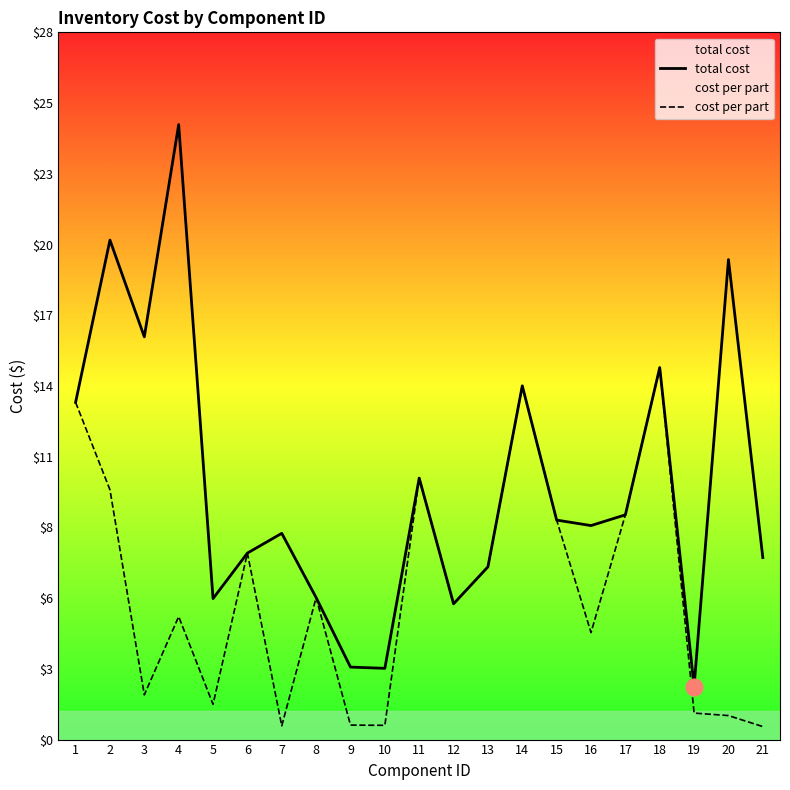

The value of total cost at 4 is 16.1. True or false?

False